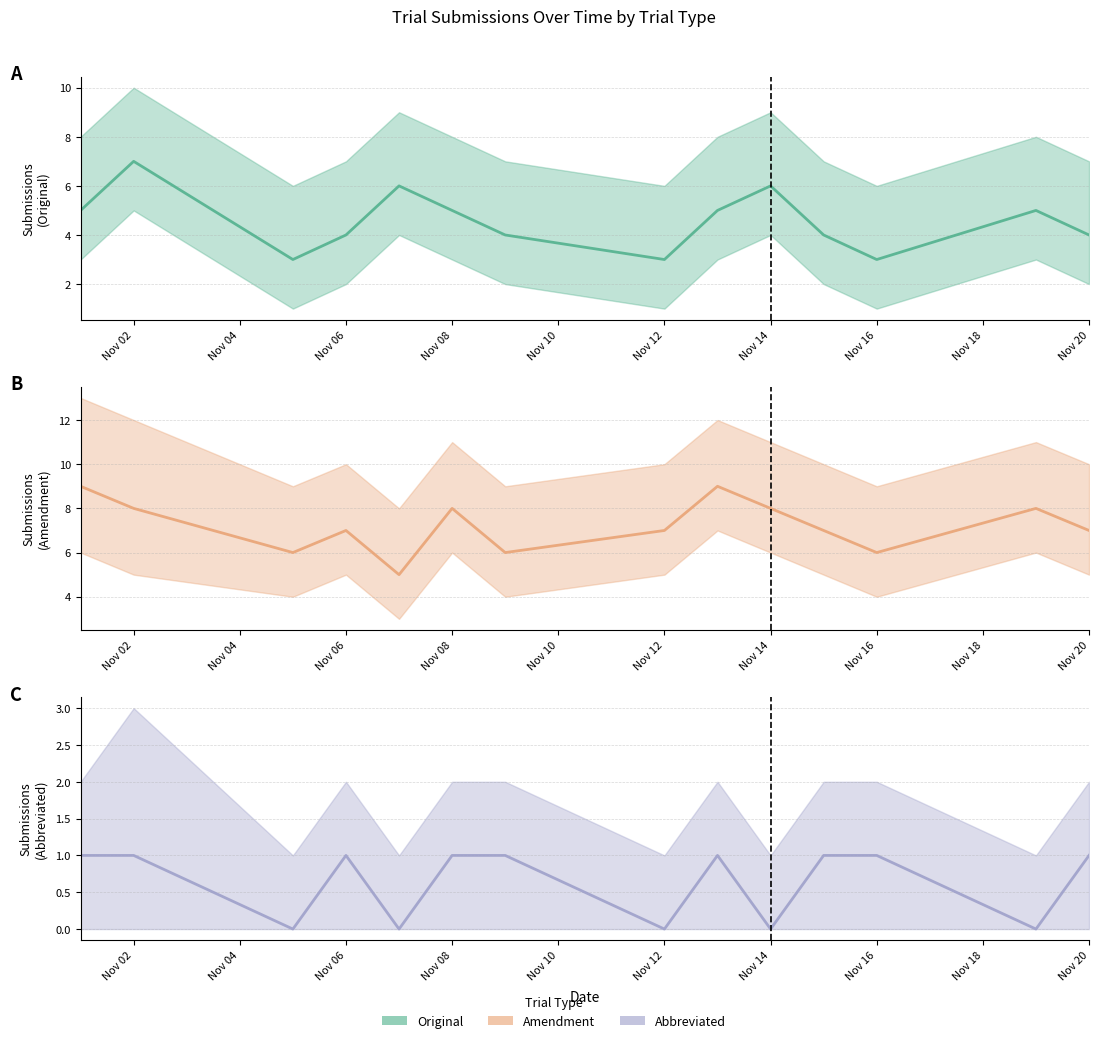

How many lines are shown in the chart?

3